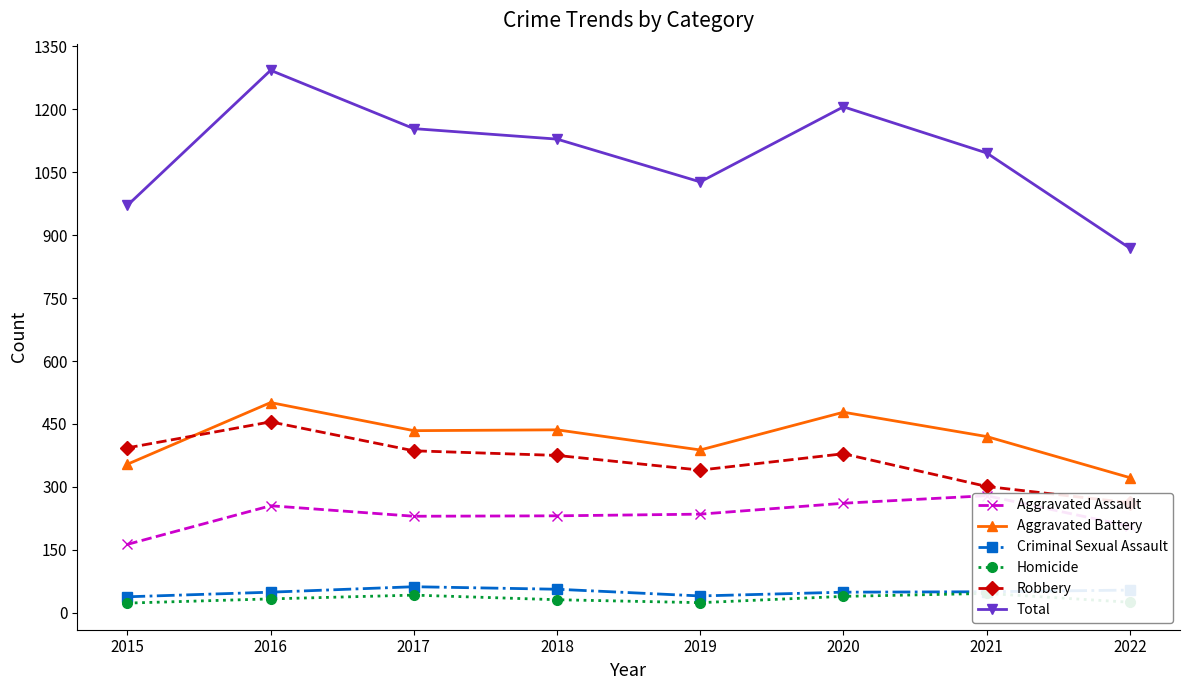

What is the minimum value for Aggravated Assault?

163